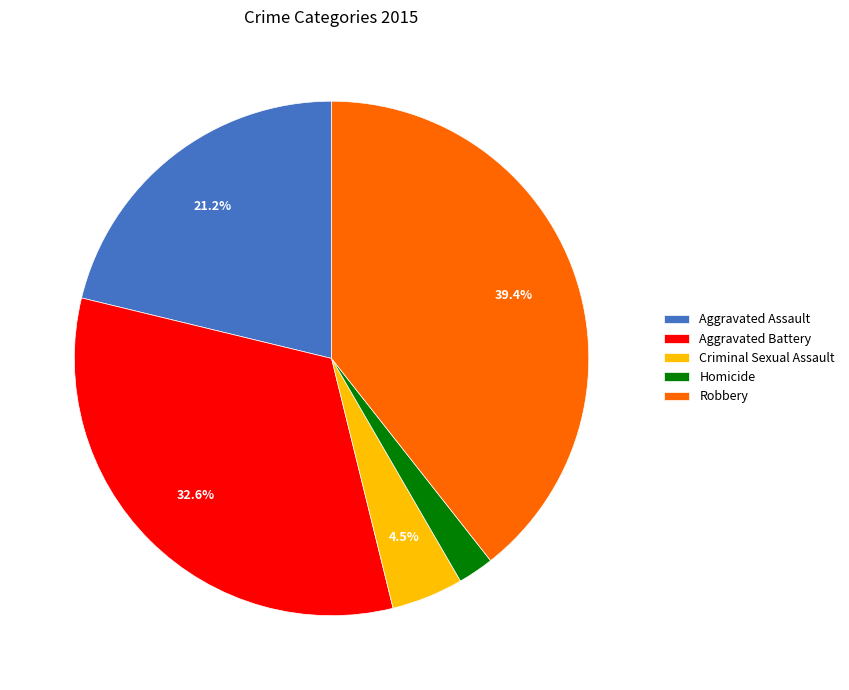

To the nearest percent, what is the difference between the largest and smallest slice percentages?

37%